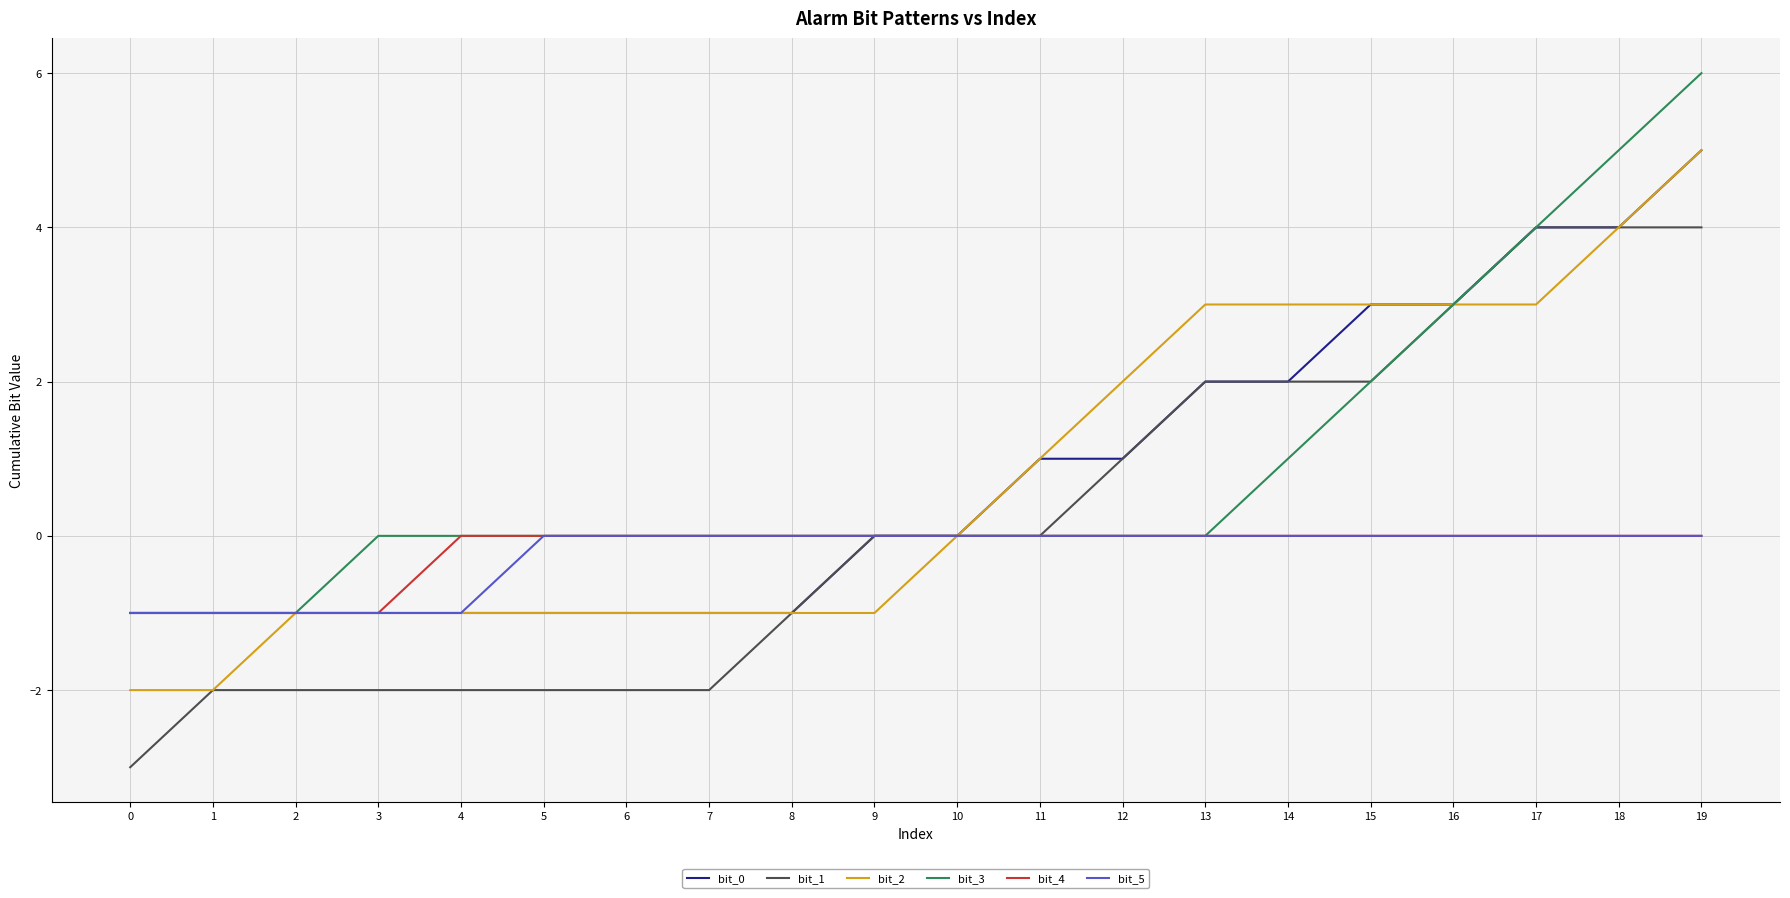

What is the total value across all series at 5?

-4